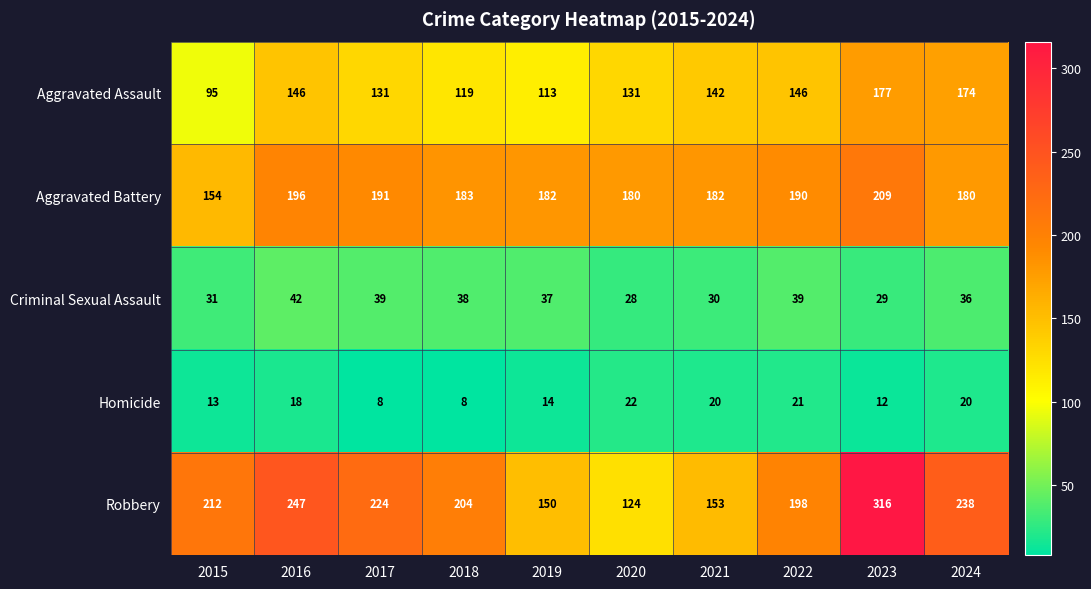

What is the sum of the Aggravated Battery values at 2017 and 2024?

371